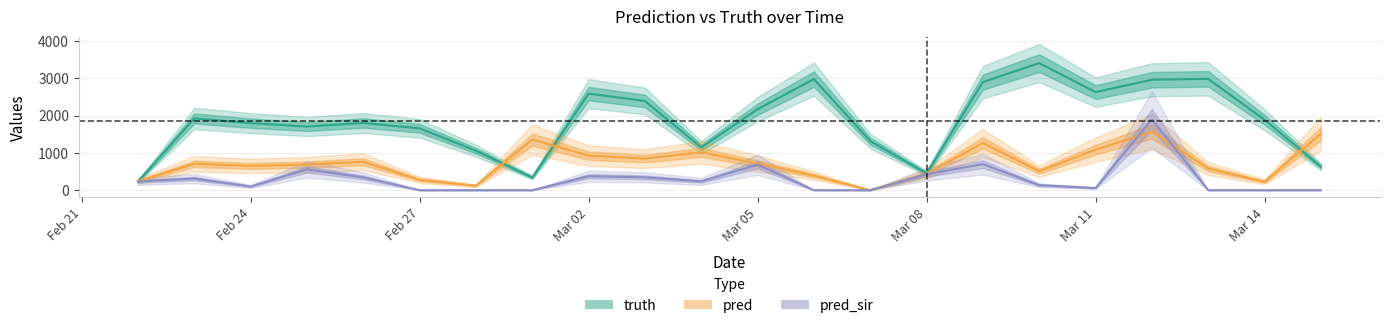

Rank the series by their average value, from highest to lowest.

truth, pred, pred_sir